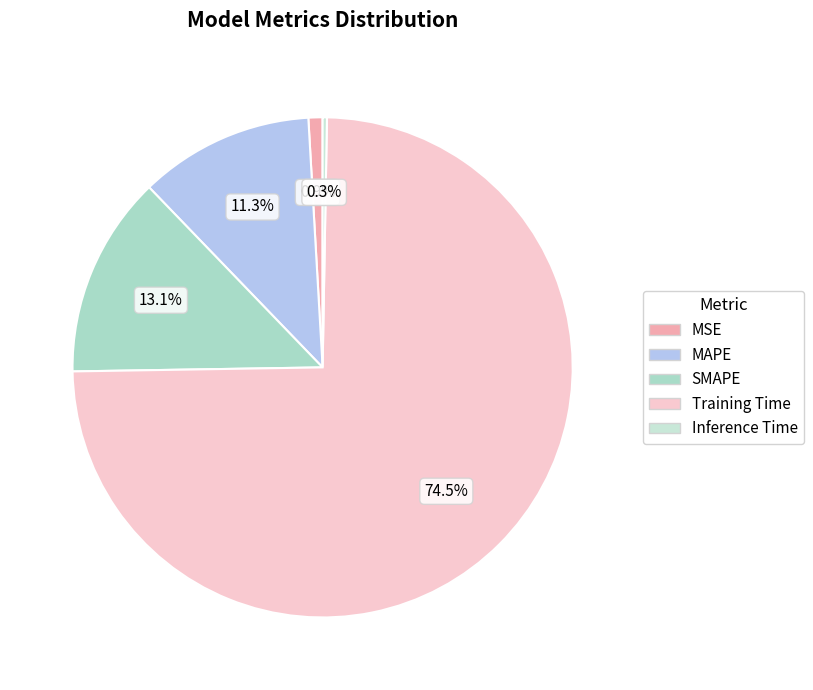

Count the number of slices in the pie.

5